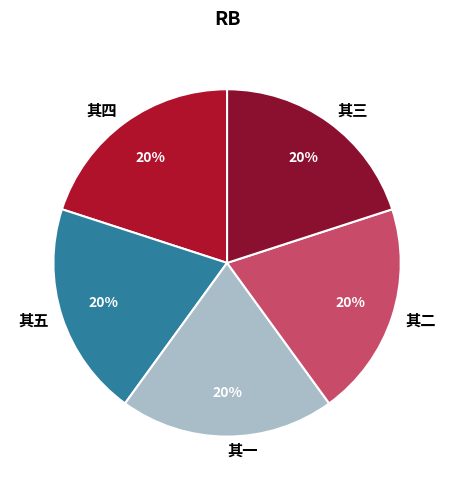

To the nearest percent, what portion does 其五 represent?

20%